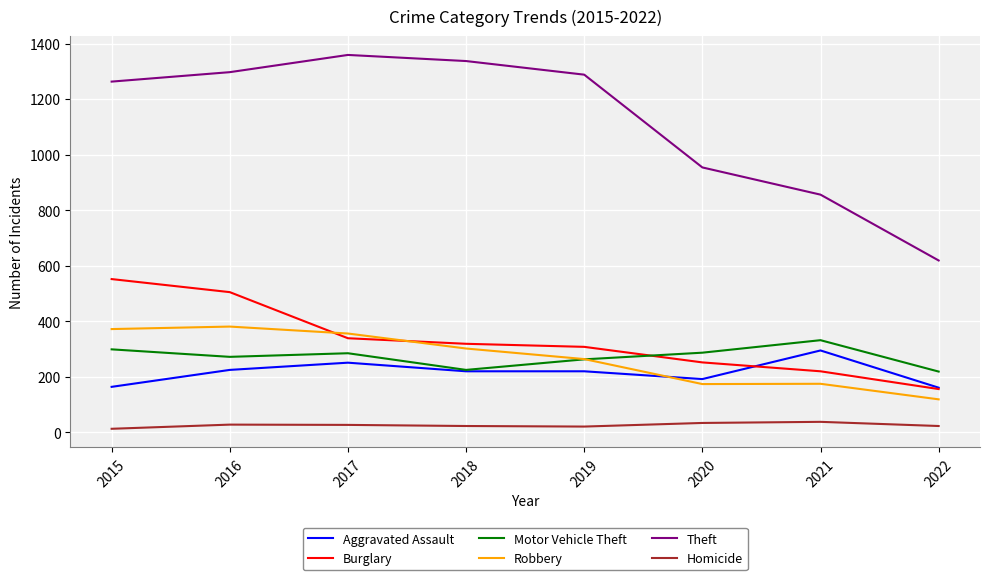

What is the difference between the highest and lowest values at 2021?

818